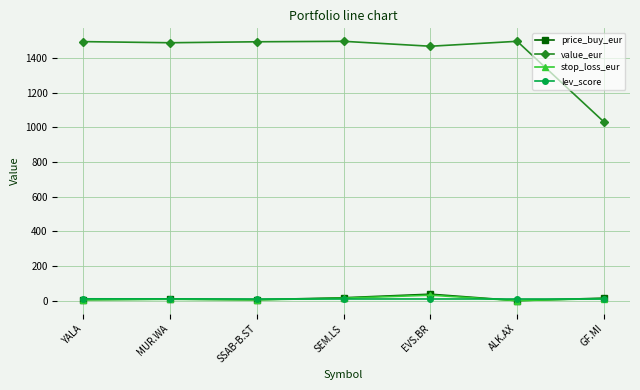

What is the label of the 6th point from the right?

MUR.WA